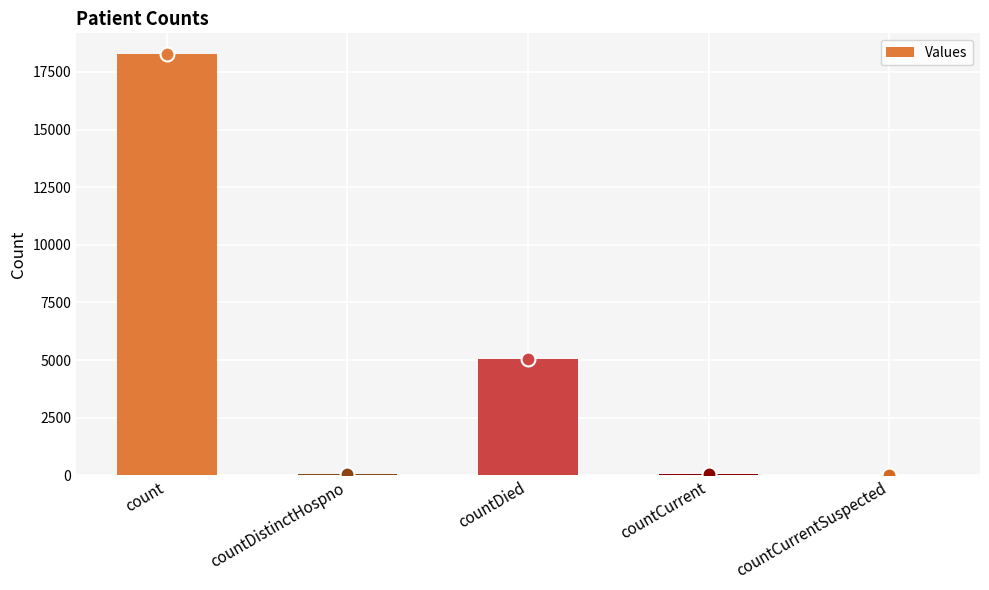

Which has a higher value, countDistinctHospno or countDied?

countDied